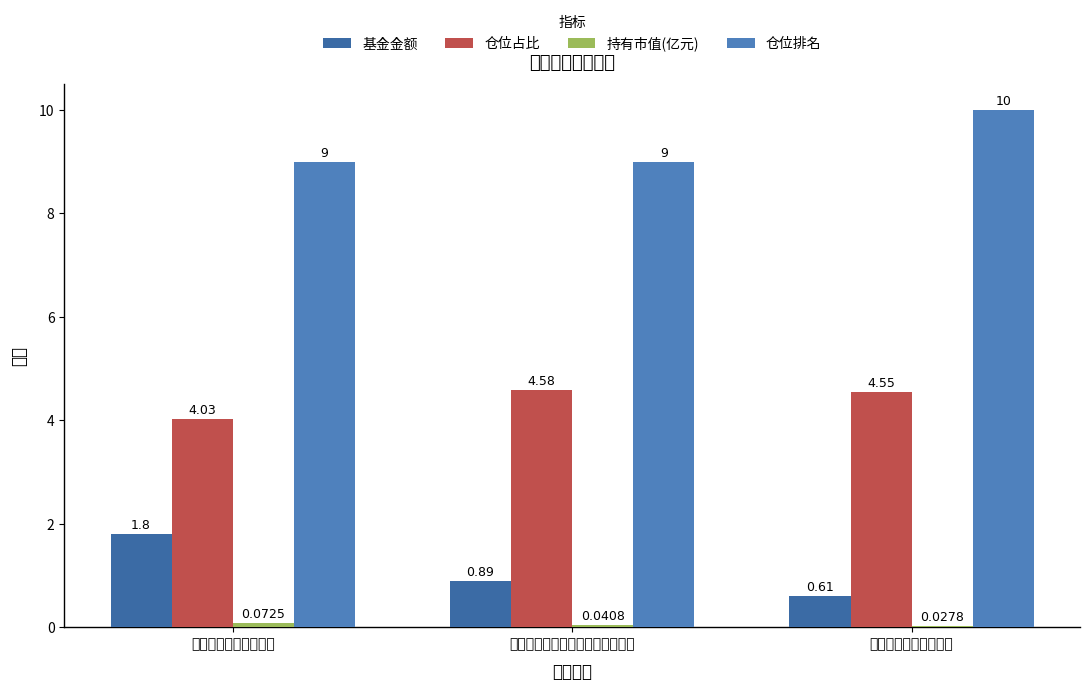

Reading left to right, list all the values displayed in this chart.

基金金额: 1.8	0.9	0.6
仓位占比: 4.0	4.6	4.5
持有市值(亿元): 0.1	0.0	0.0
仓位排名: 9.0	9.0	10.0